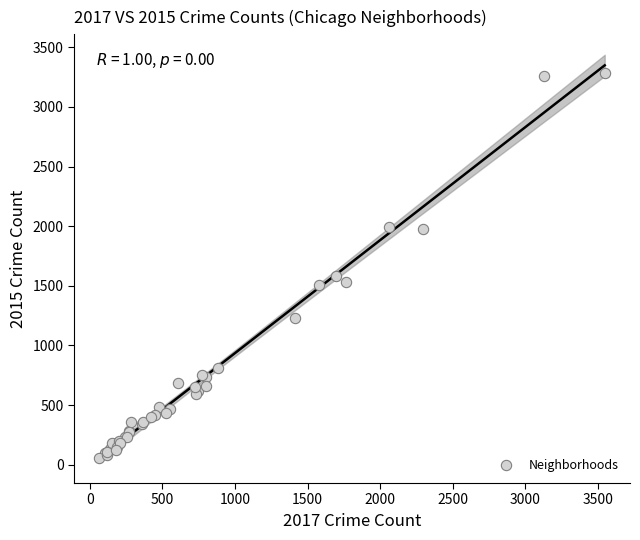

What Y value in the scatter plot is closest to 1668?

1585